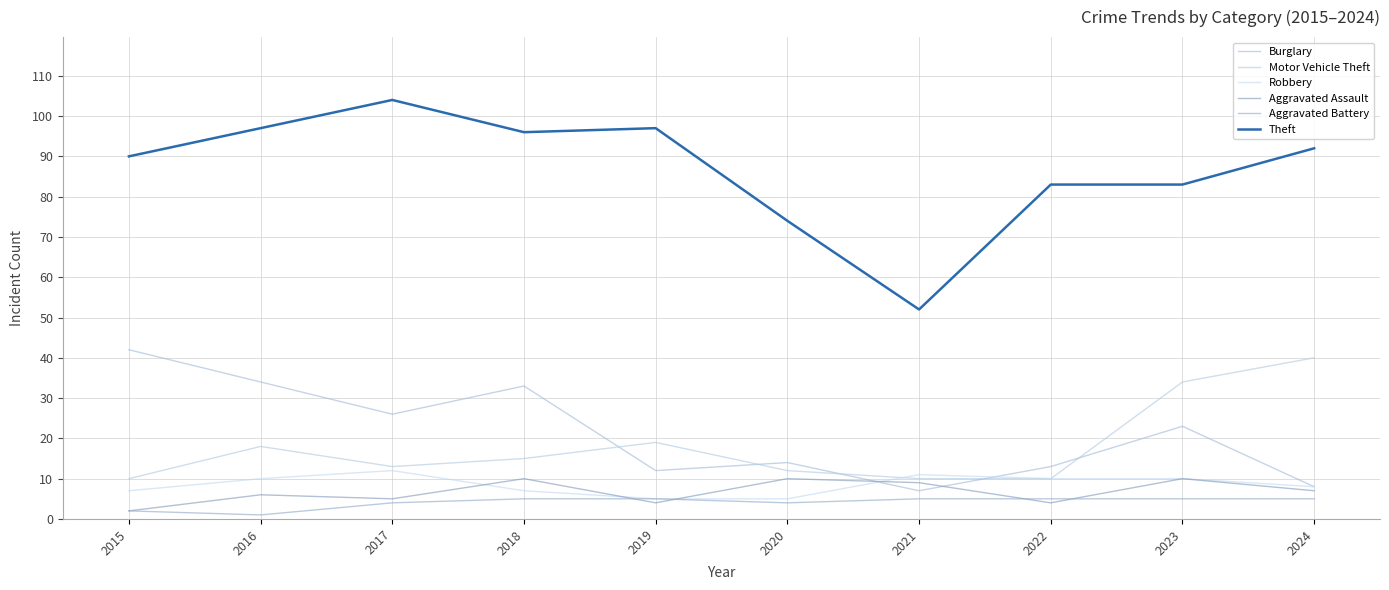

At which category does Theft reach its first local peak?

2017